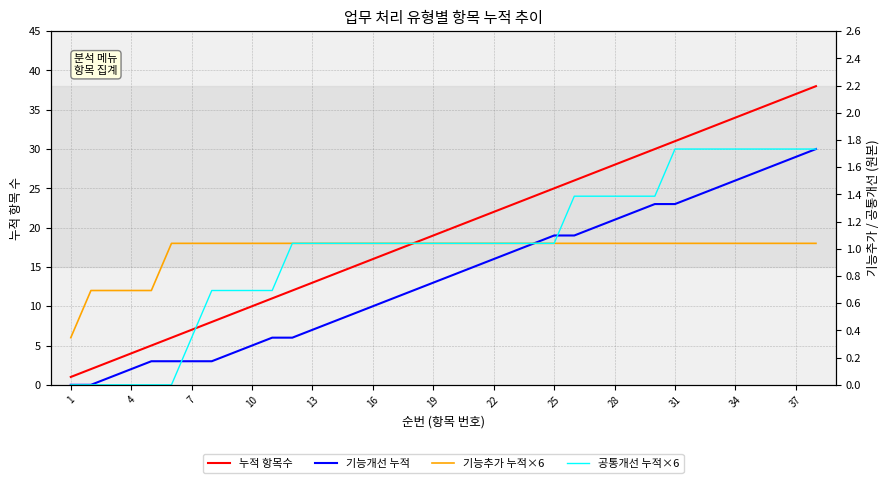

What is the minimum value for 누적 항목수?

1